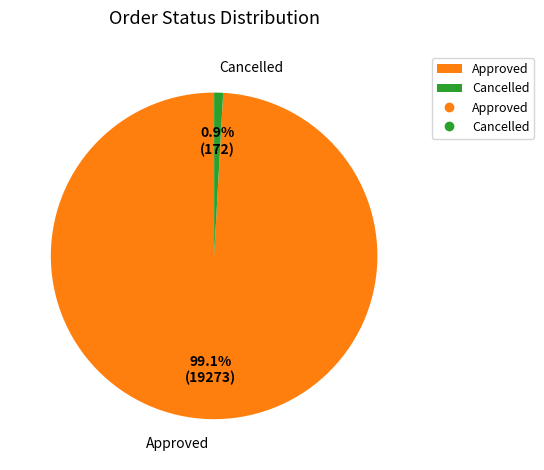

Is it true that Cancelled is 11% of the pie?

False